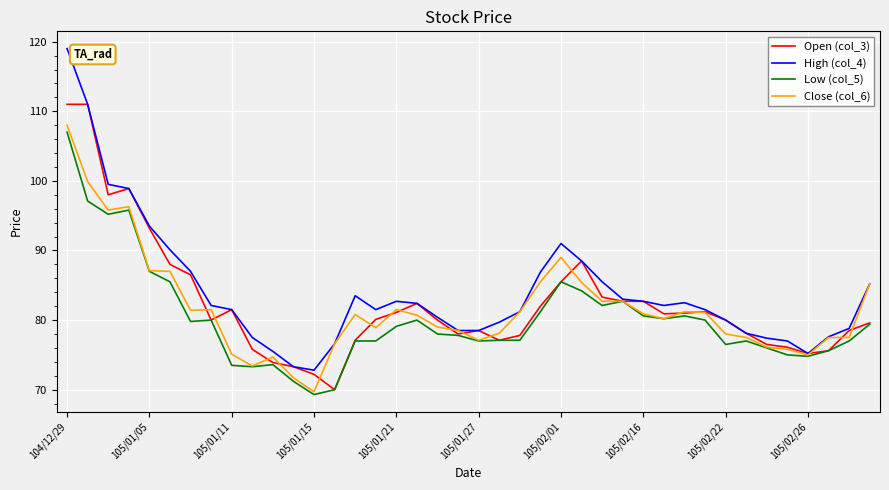

Which series has the largest range (max minus min)?

High (col_4)